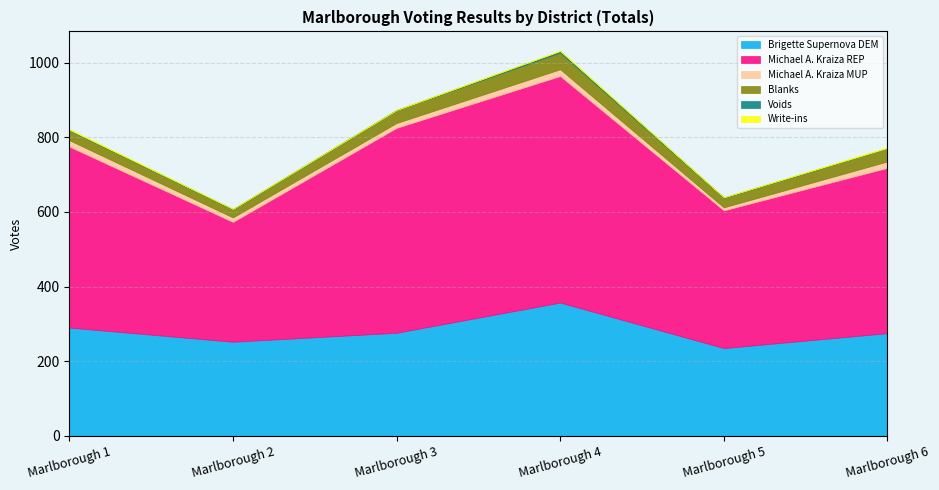

Rank the categories by Write-ins value from highest to lowest.

Marlborough 1, Marlborough 6, Marlborough 4, Marlborough 2, Marlborough 3, Marlborough 5